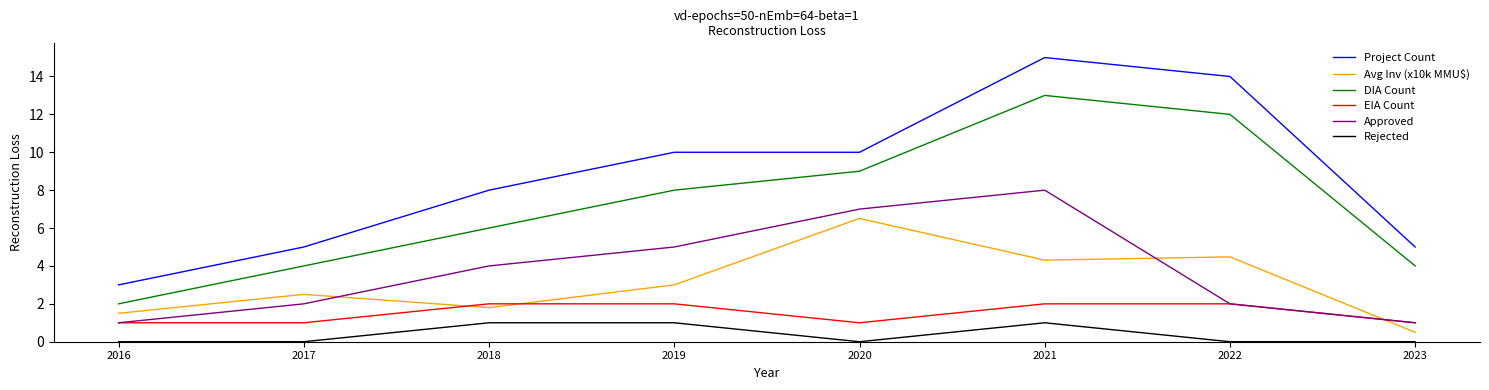

True or false: Approved and Project Count cross at least once.

False